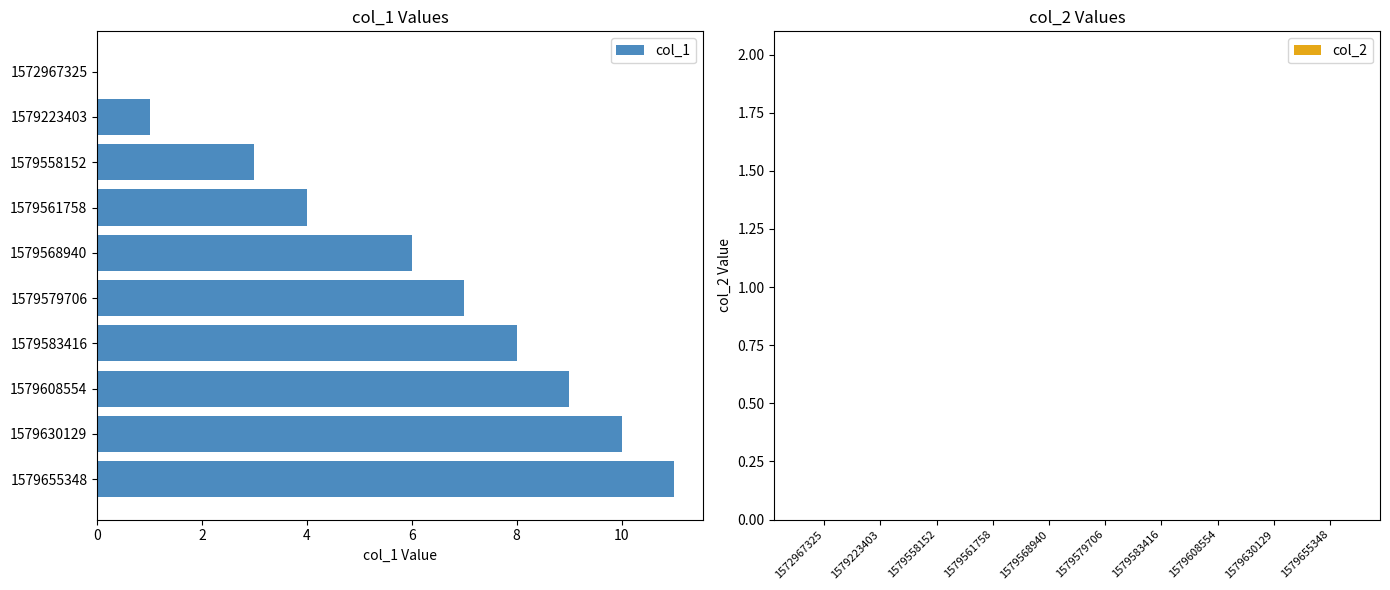

The value at 1579579706 is 10. True or false?

False